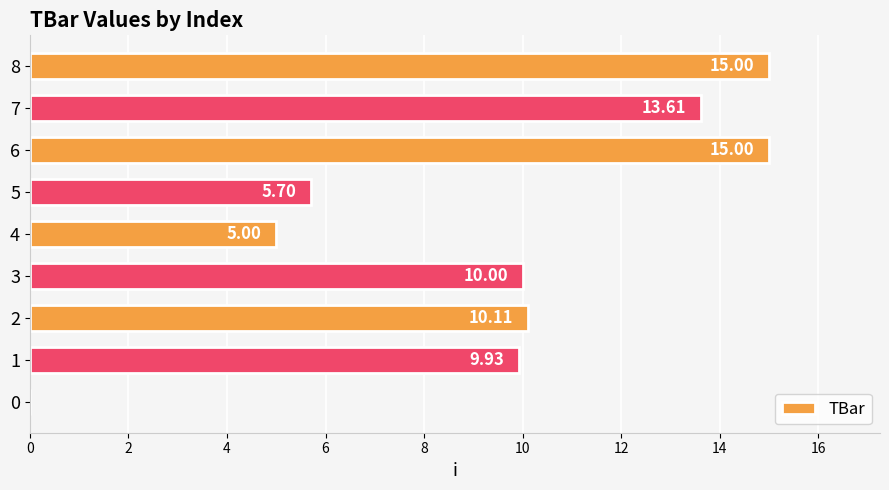

What is the sum of the values at 7 and 5?

19.3